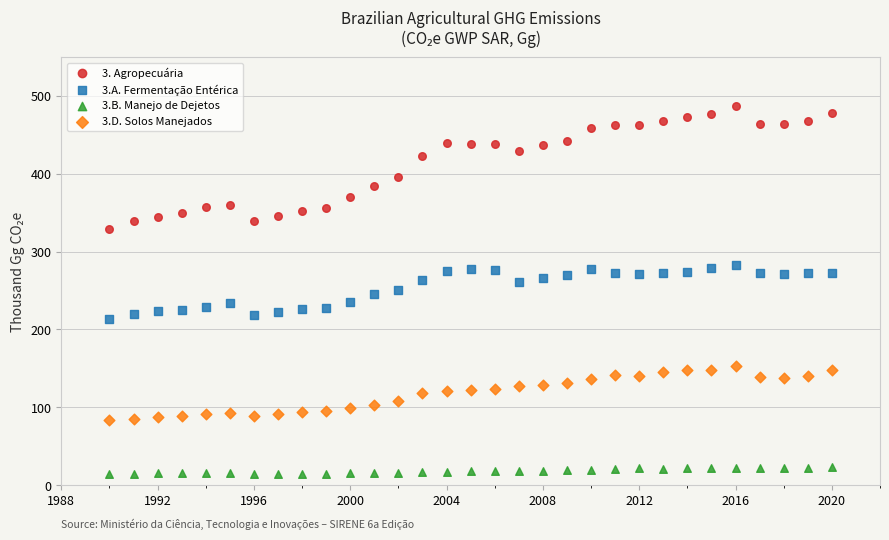

Which series contains the highest Y value?

3. Agropecuária